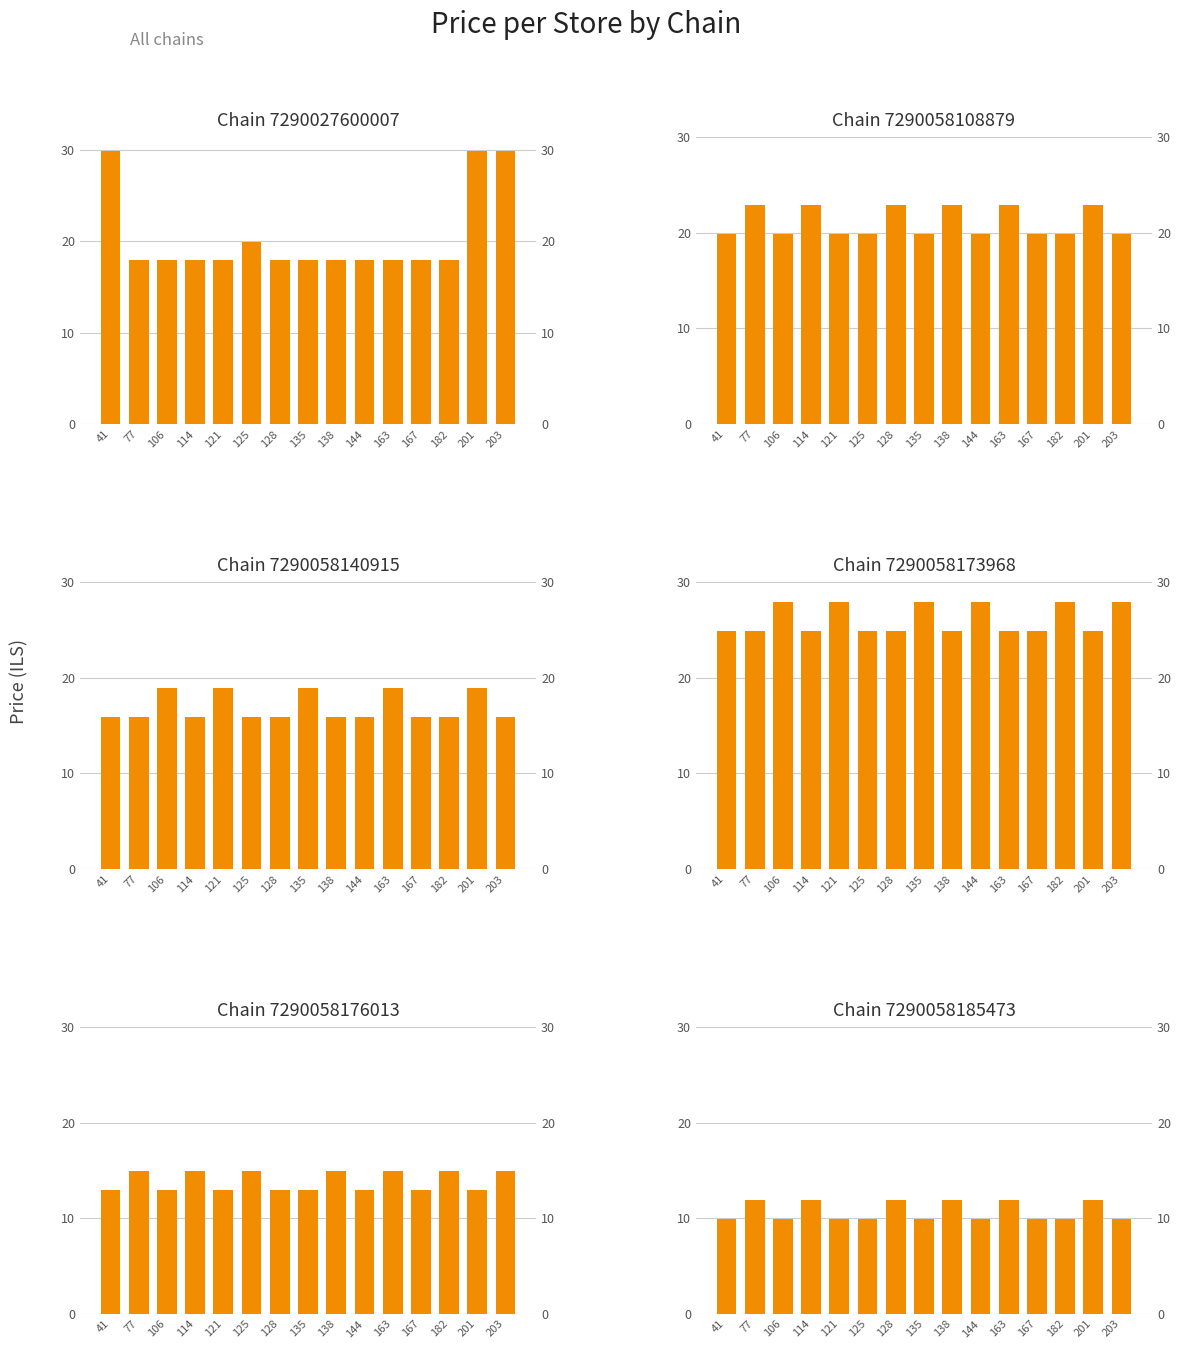

At which category is the sum across all series the highest?

201